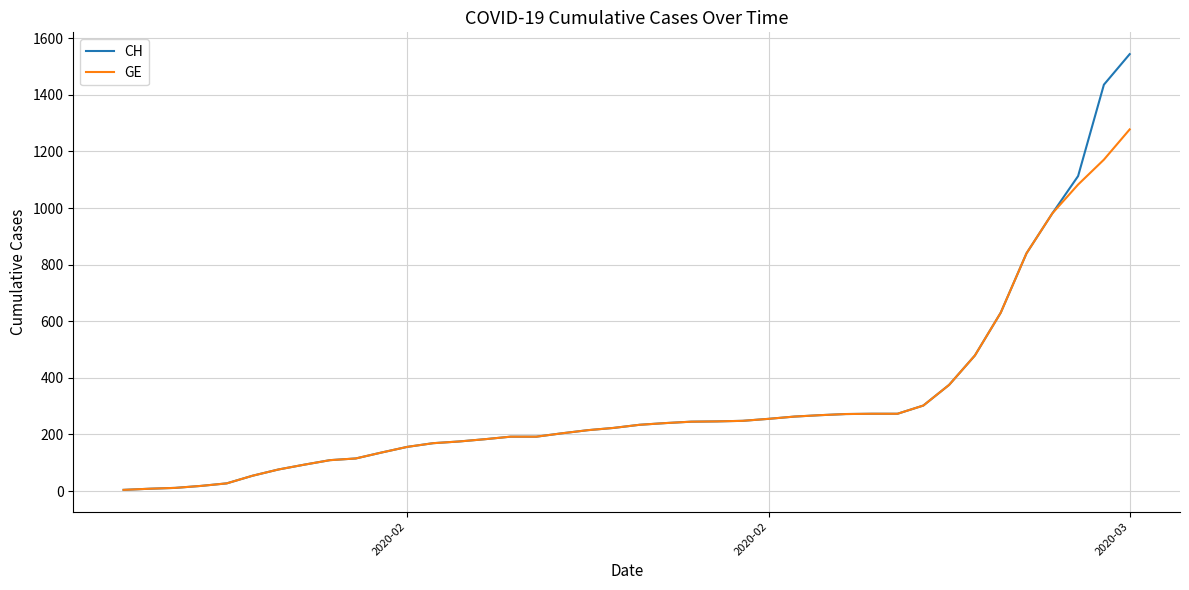

What is the highest value of the GE series?

1278